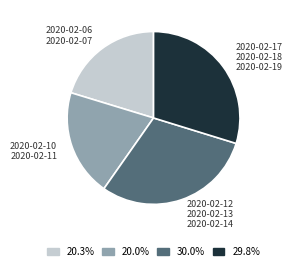

Does any single category account for the majority?

No